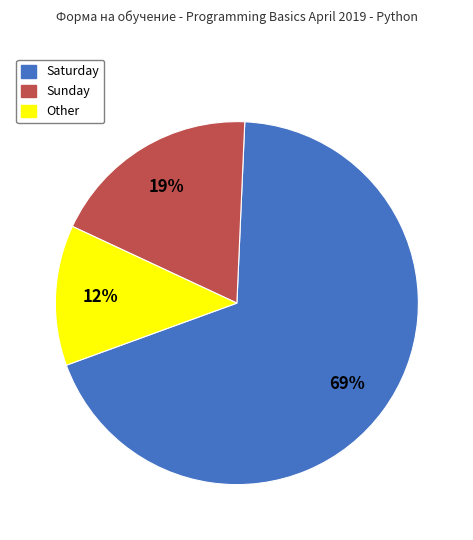

What is the majority slice?

Saturday